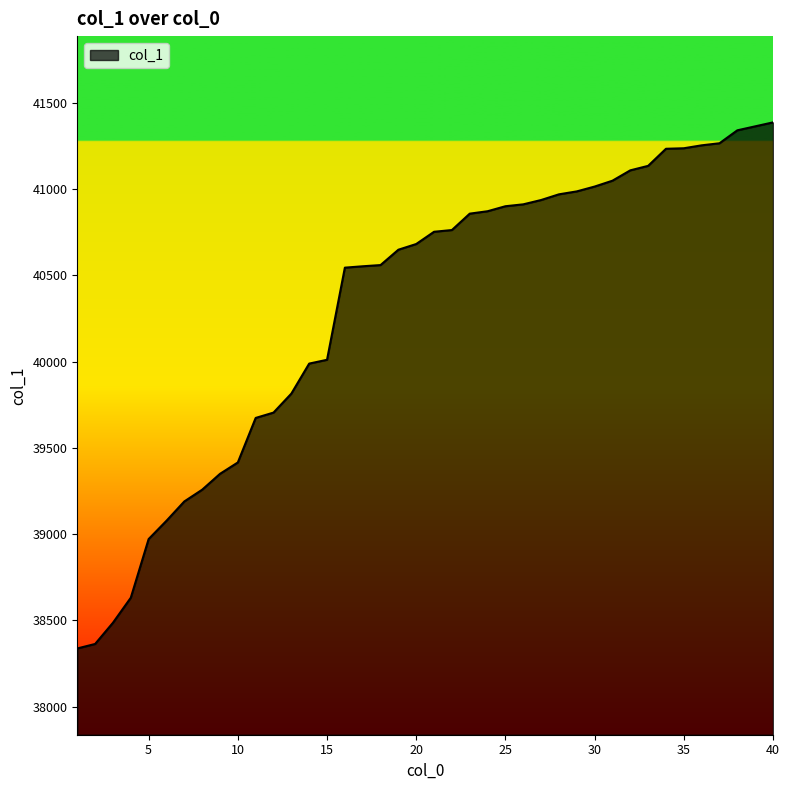

What is the difference between the maximum and minimum values?

3049